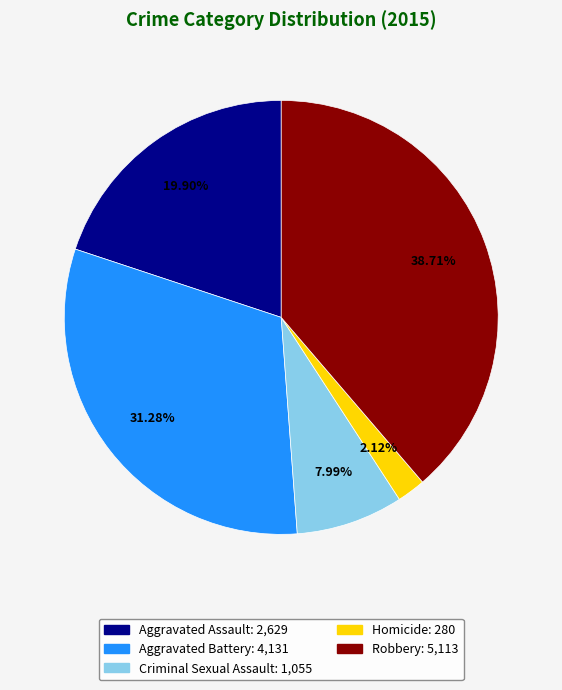

Is there a majority slice in this chart?

No